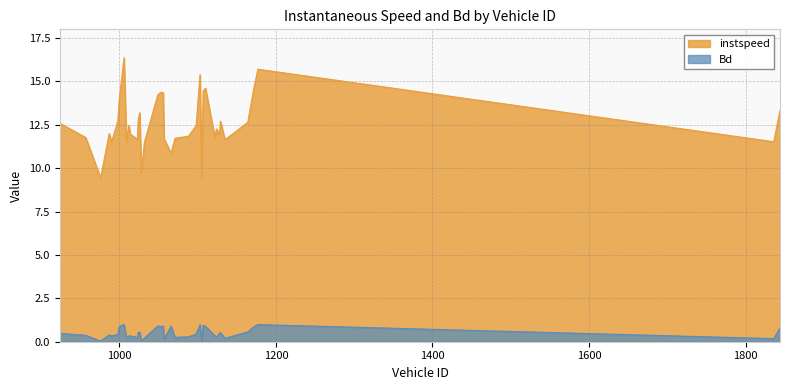

What is the sum of the Bd values at 1103 and 1122?

1.3